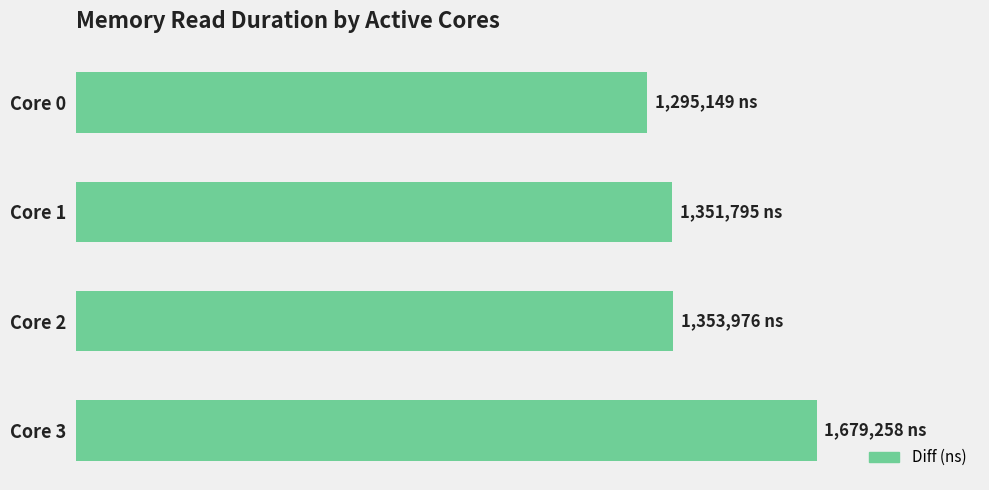

Are the bars horizontal?

Yes